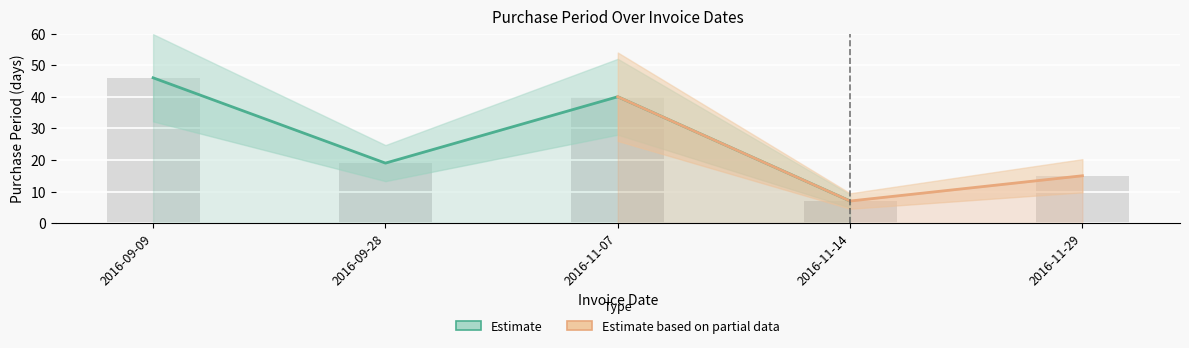

Approximately how many times larger is the value at 2016-11-14 compared to 2016-09-09?

0.2